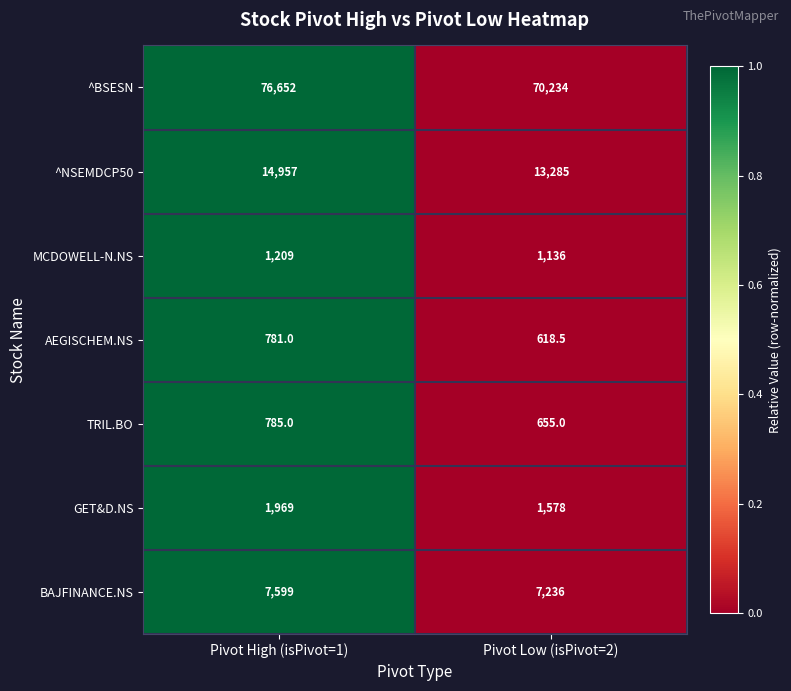

The BAJFINANCE.NS series shows 12100.8 at Pivot High (isPivot=1). True or false?

False